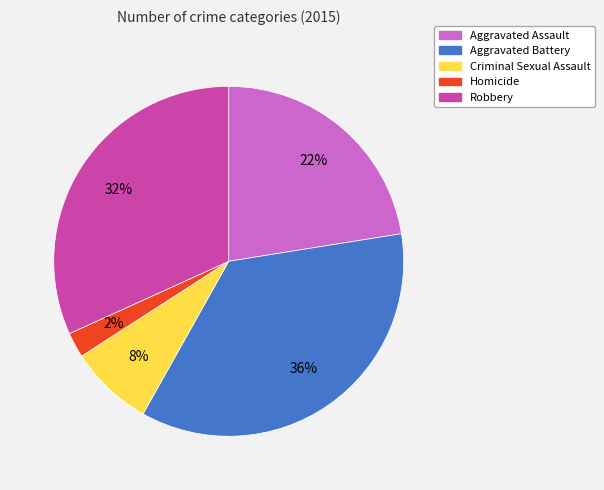

Is there a majority slice in this chart?

No